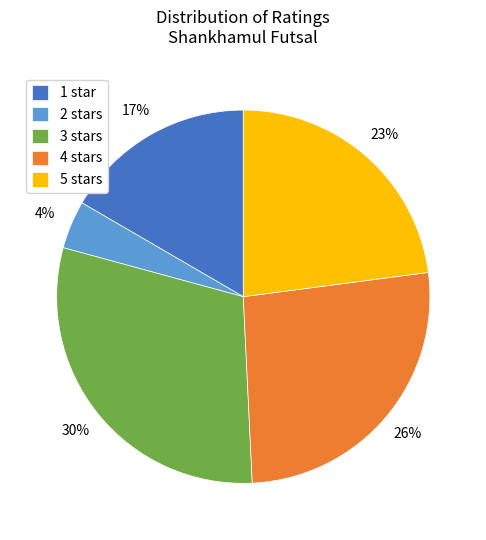

Between 2 stars and 5 stars, which is larger?

5 stars